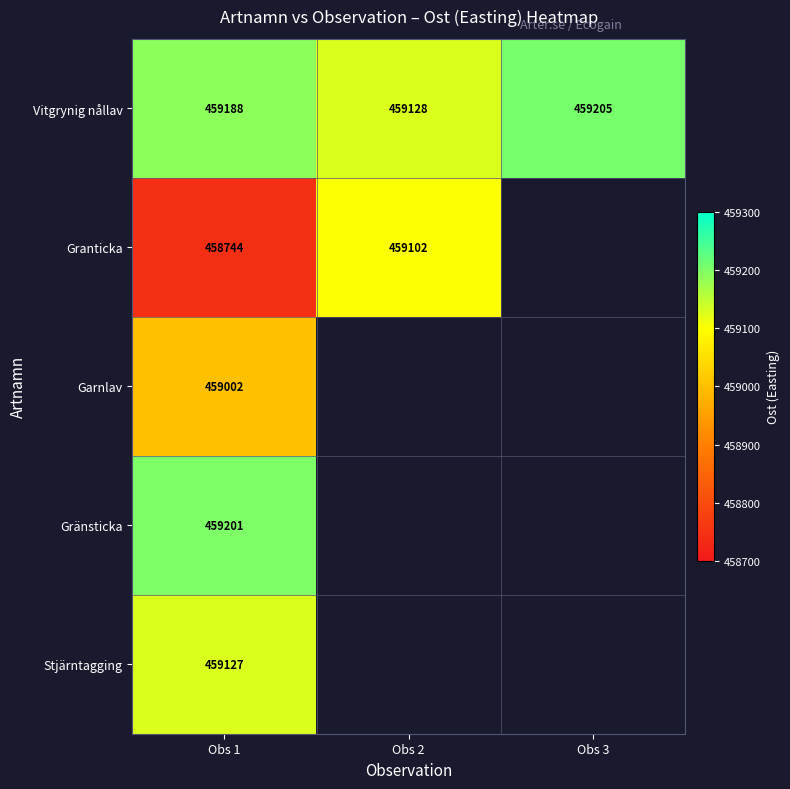

What is the sum of all Vitgrynig nållav values?

1377521